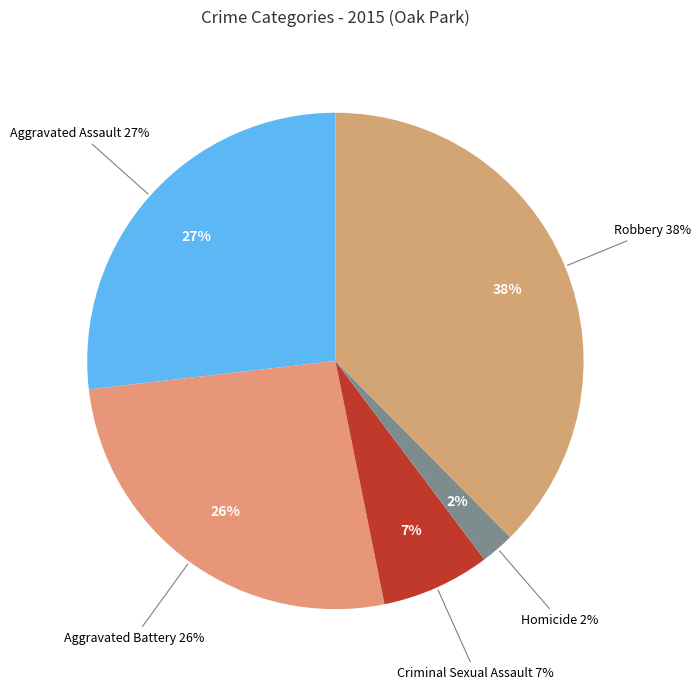

Is it true that Aggravated Assault is 27% of the pie?

True